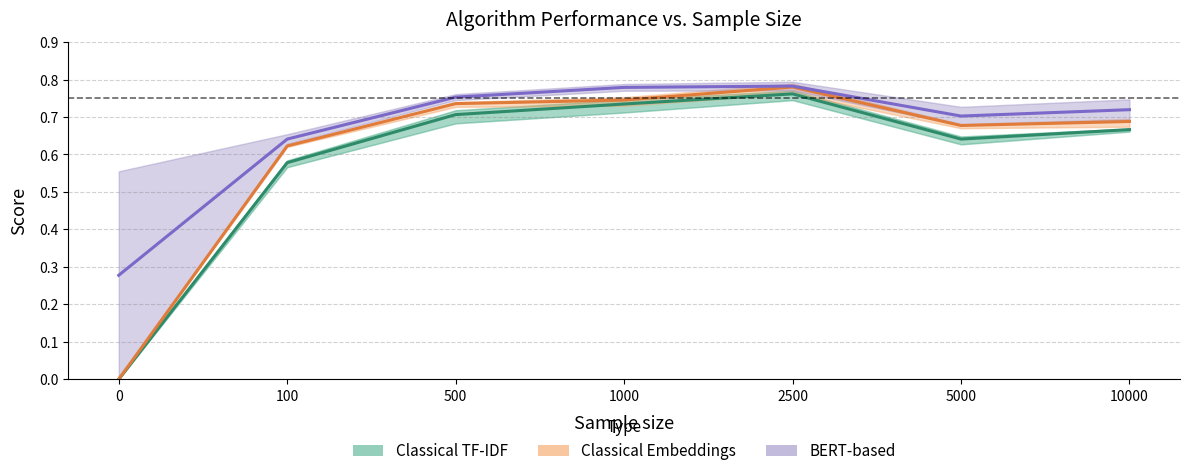

Which series changed the most between 100 and 10000?

Classical TF-IDF